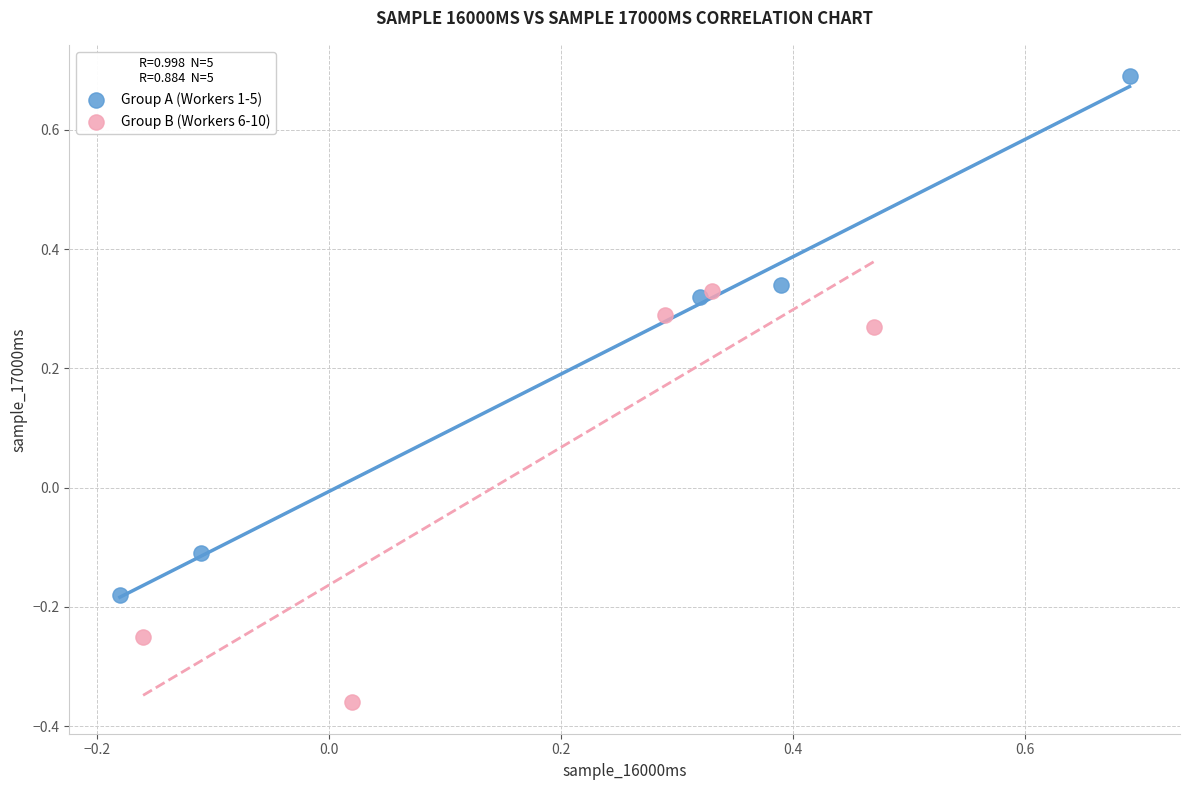

What are all the series names shown in the legend?

Group A (Workers 1-5), Group B (Workers 6-10)